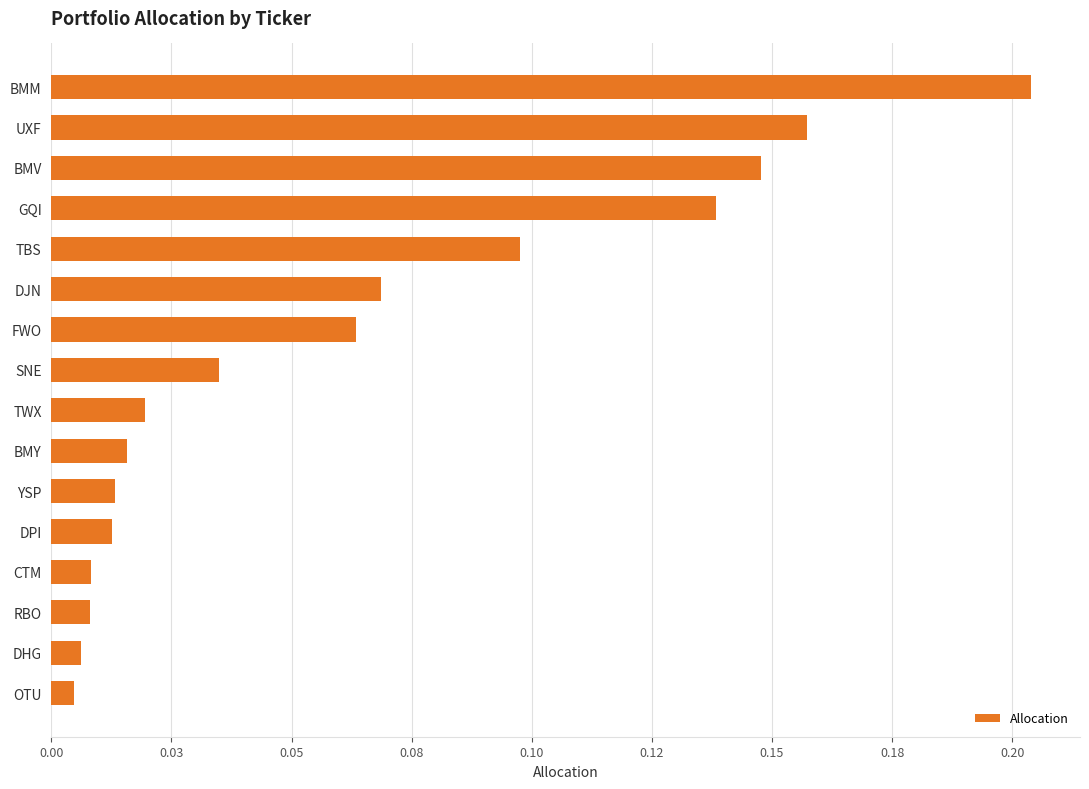

Does the chart contain any negative values?

No